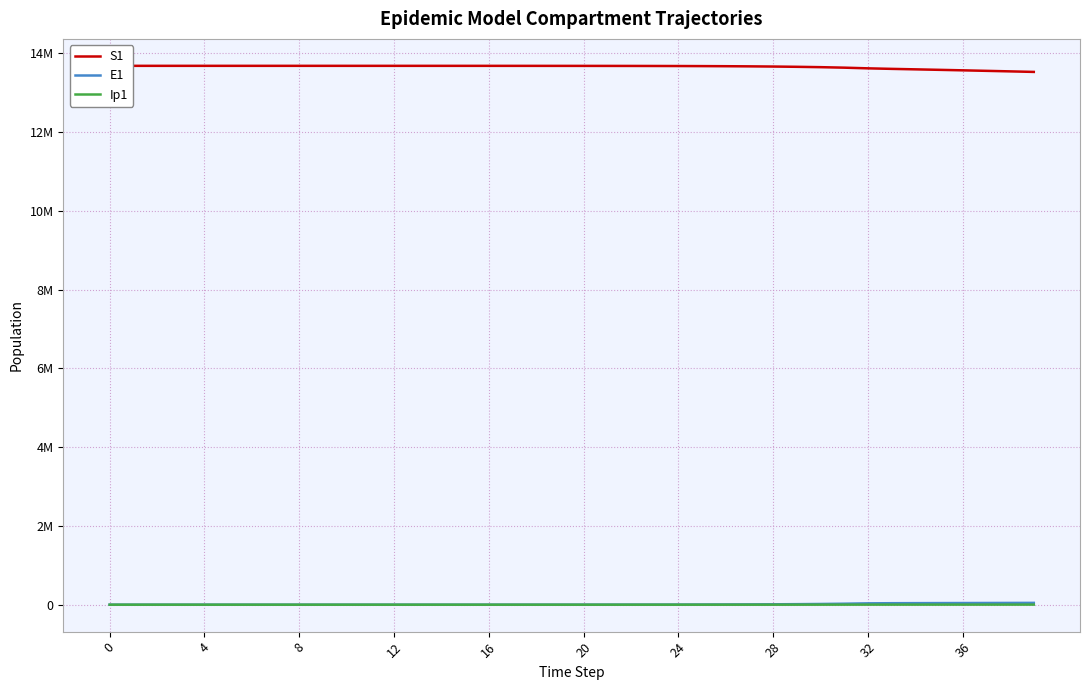

True or false: E1 has more than 2 points higher than both neighbors.

False